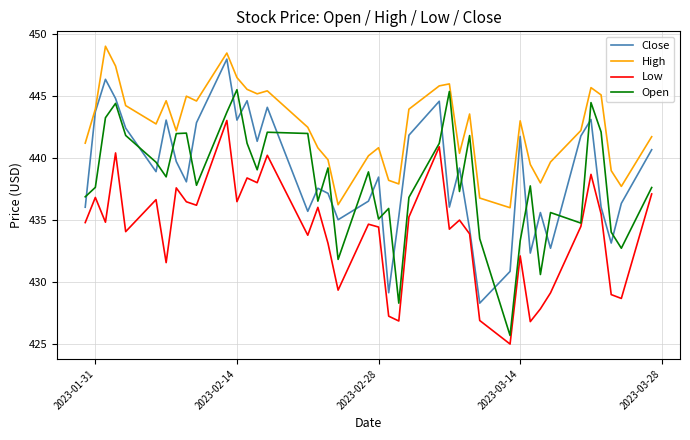

True or false: High and Low cross at least once.

False